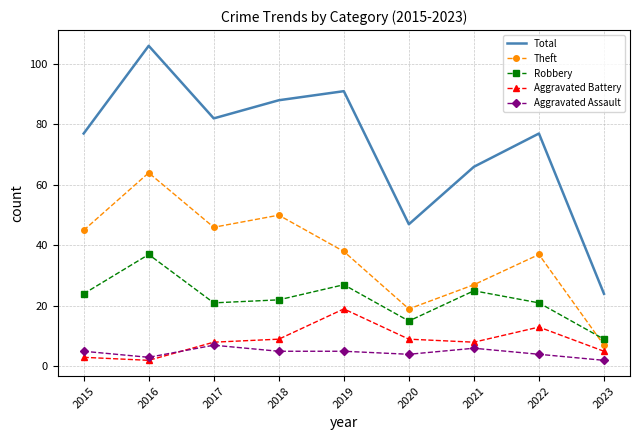

The Aggravated Battery series shows 8 at 2017. True or false?

True